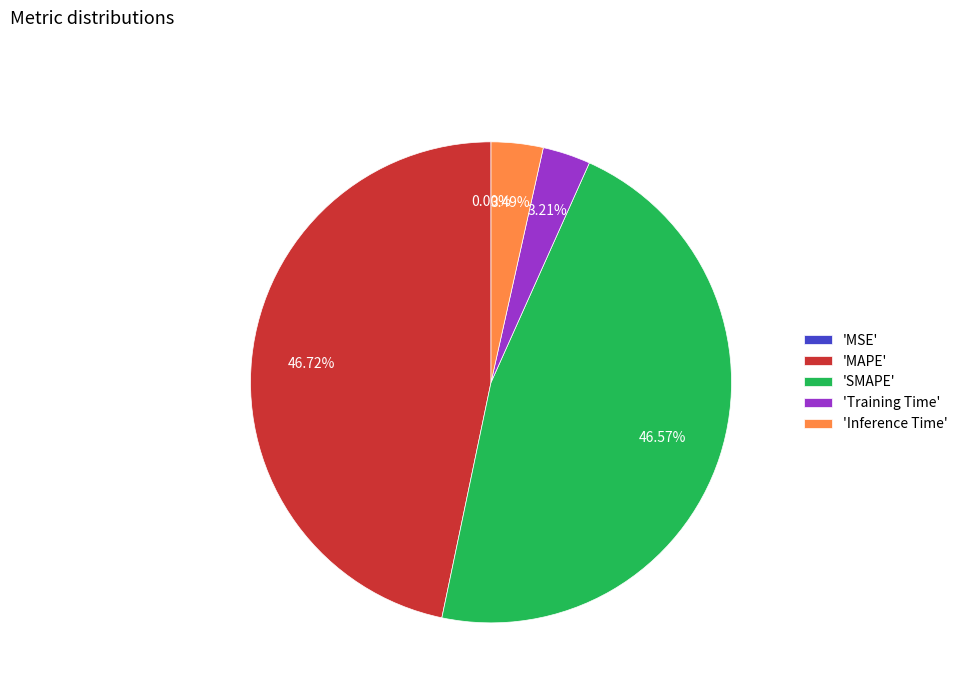

Does 'SMAPE' account for over 50% of the chart?

No